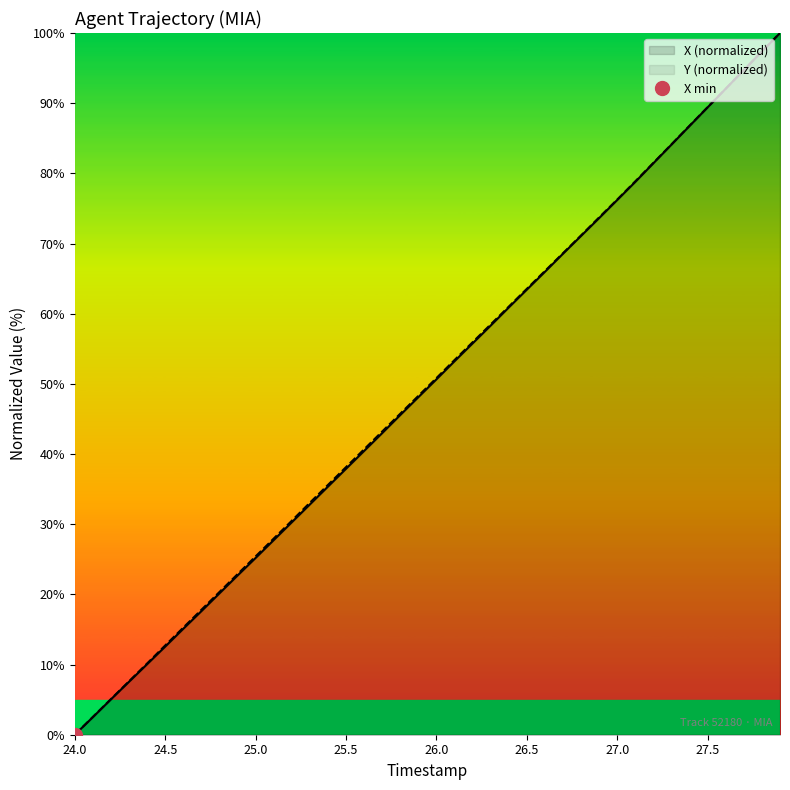

True or false: Y (normalized) has a value of 25.4 at 25.0.

True